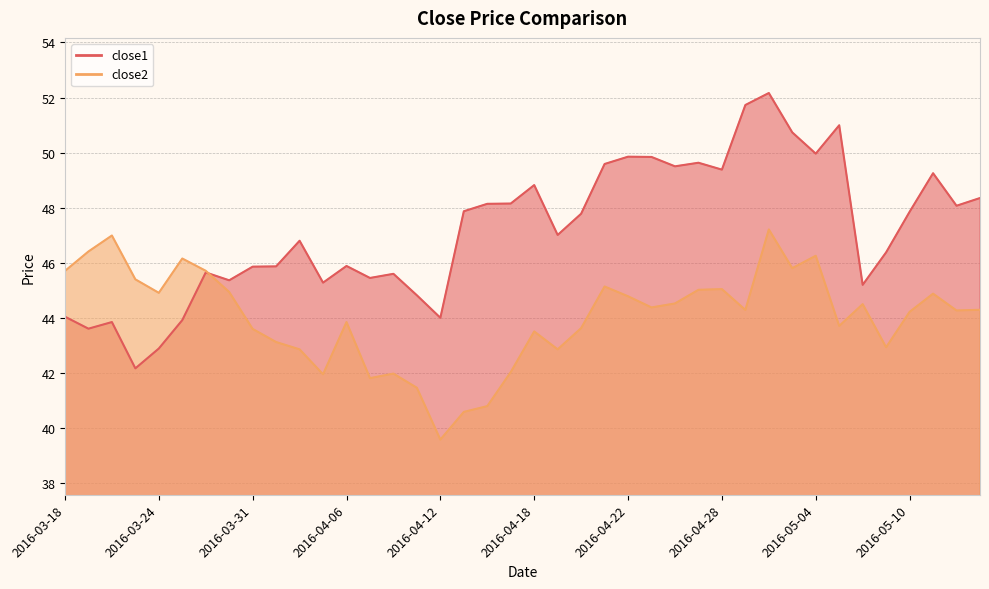

Does the chart display data point markers on the line(s)?

No